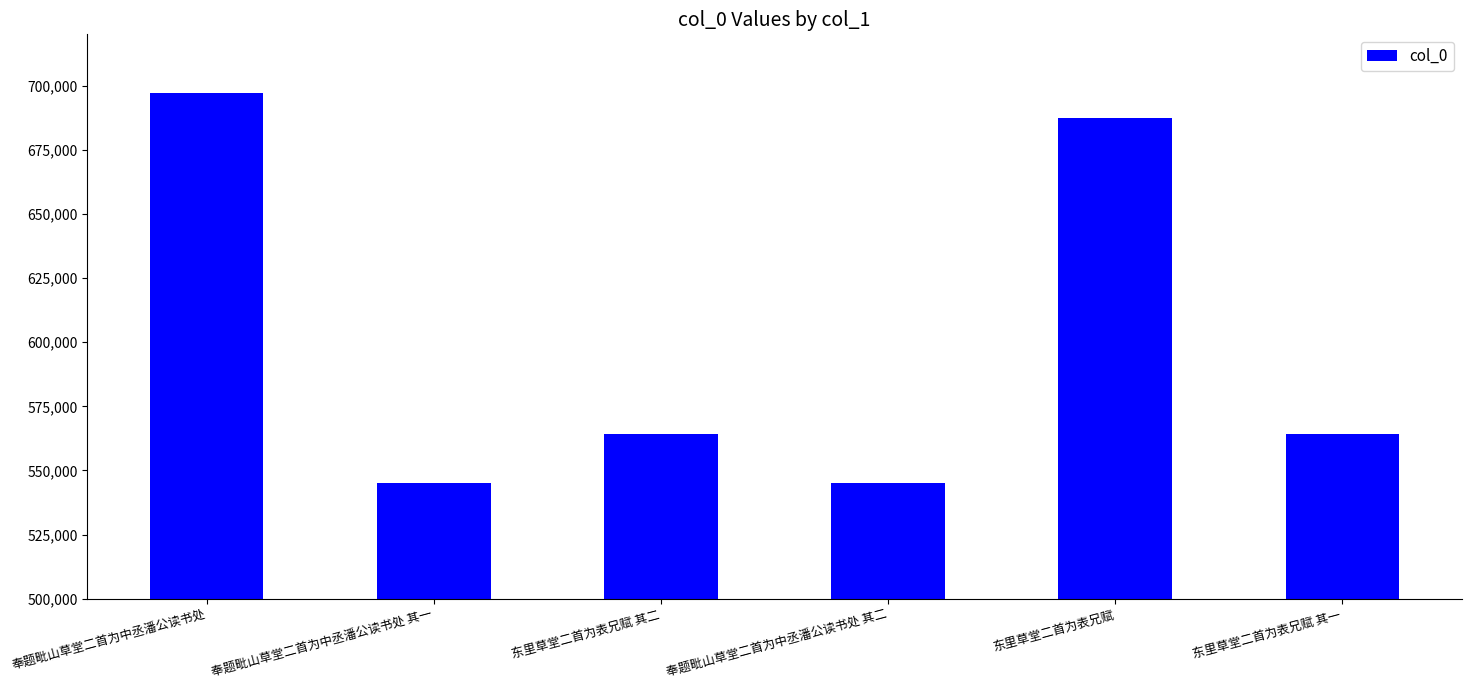

What is the value of the 6th bar from the left?

564201